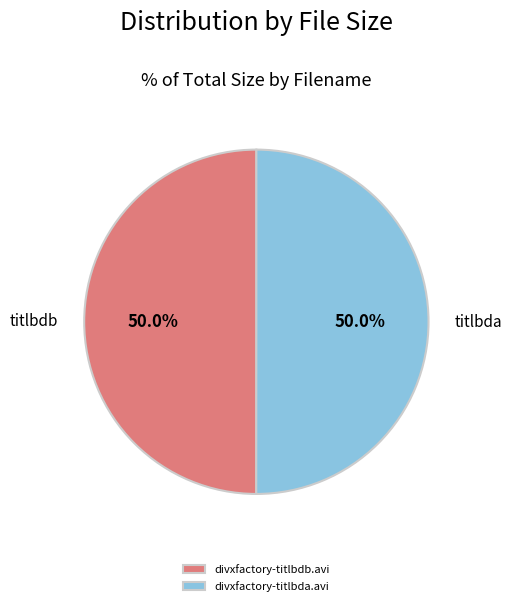

To the nearest percent, what portion does divxfactory-titlbdb.avi represent?

50%